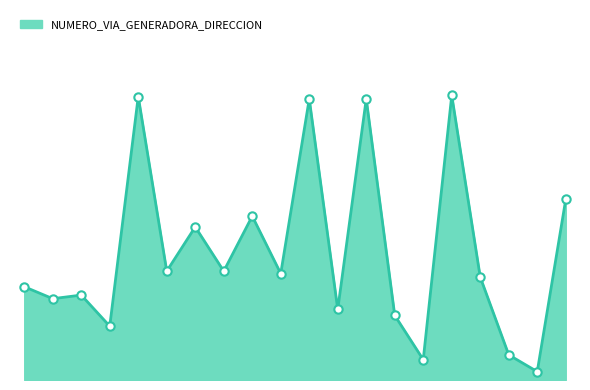

True or false: there are more than 2 points higher than both neighbors.

True